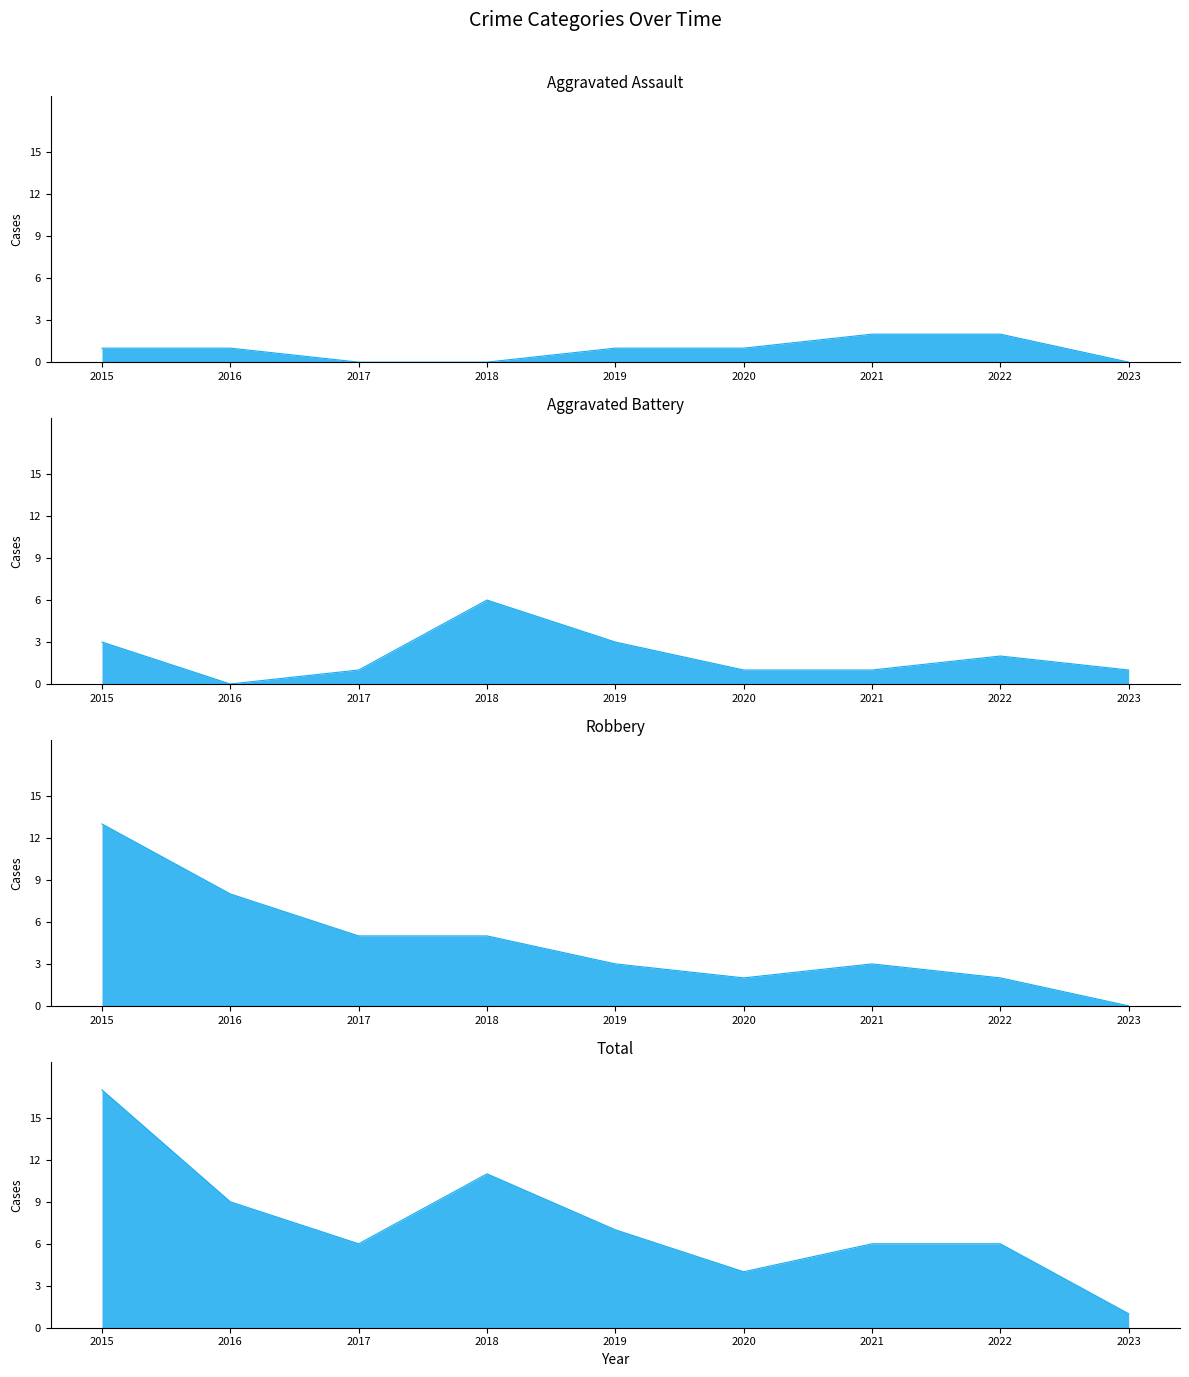

How many lines are shown in the chart?

4